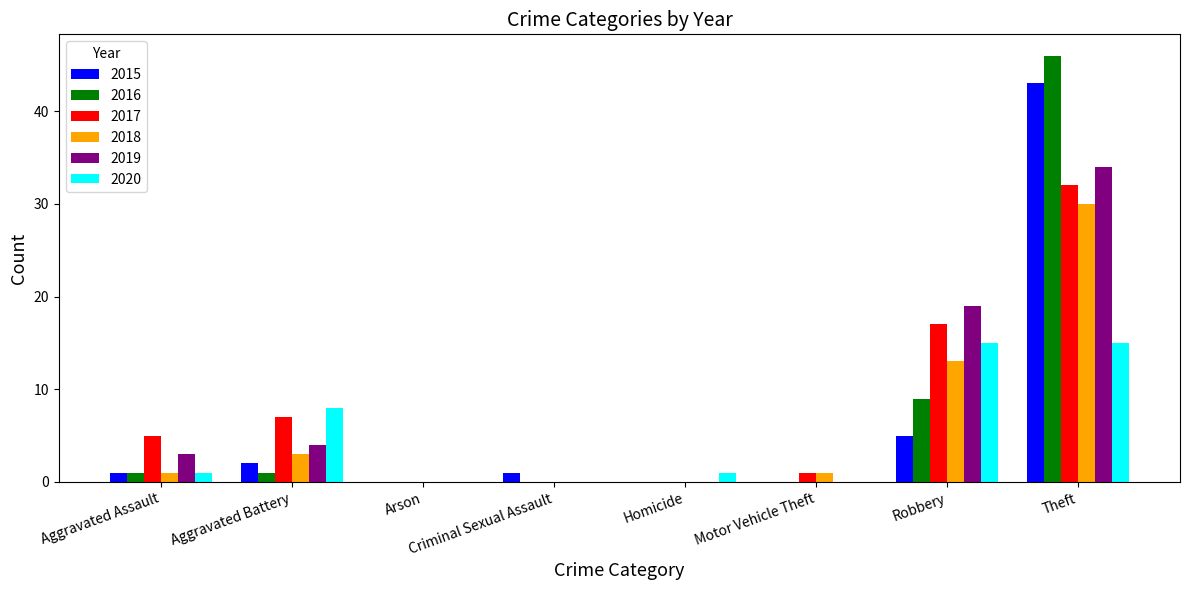

Does the chart contain stacked bars?

No